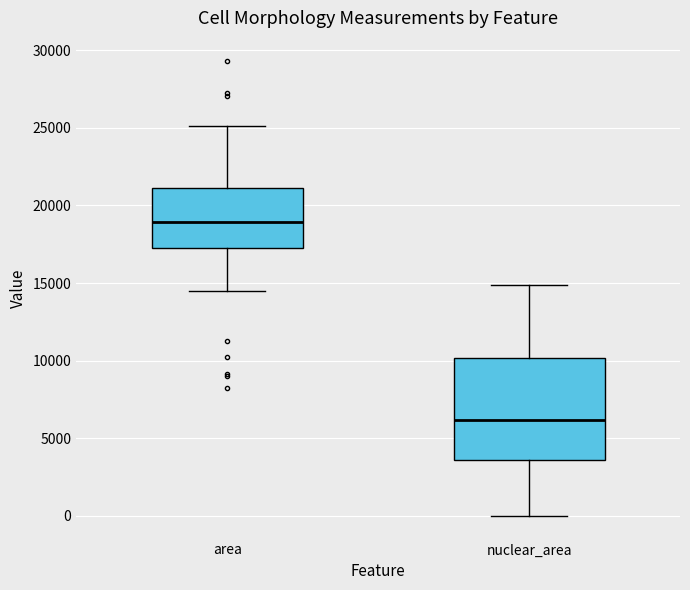

Where does the upper whisker of the box for area end on the y-axis? The values are not printed on the chart, so give them approximately, as read against the axis.

25000